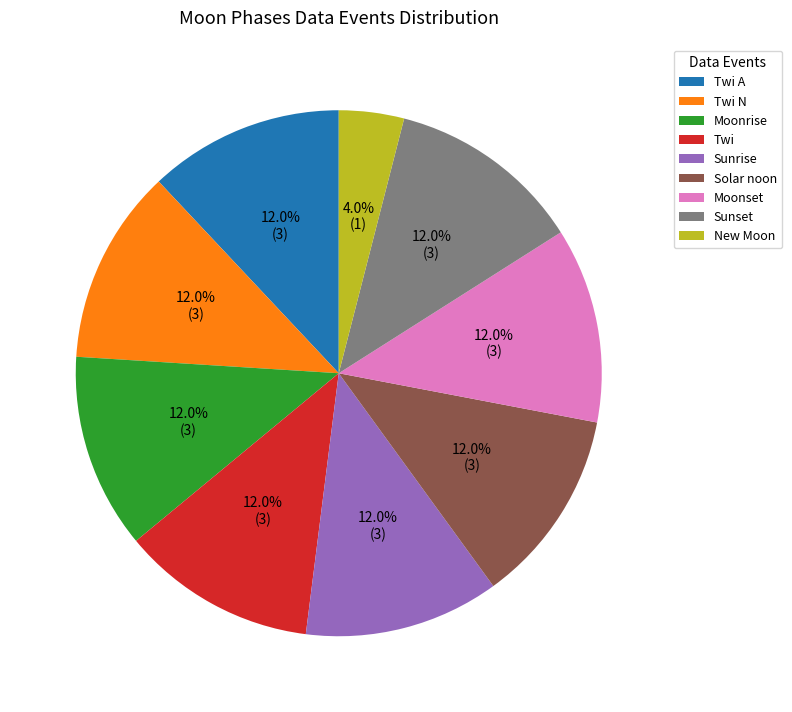

To the nearest percent, what portion does Moonset represent?

12%